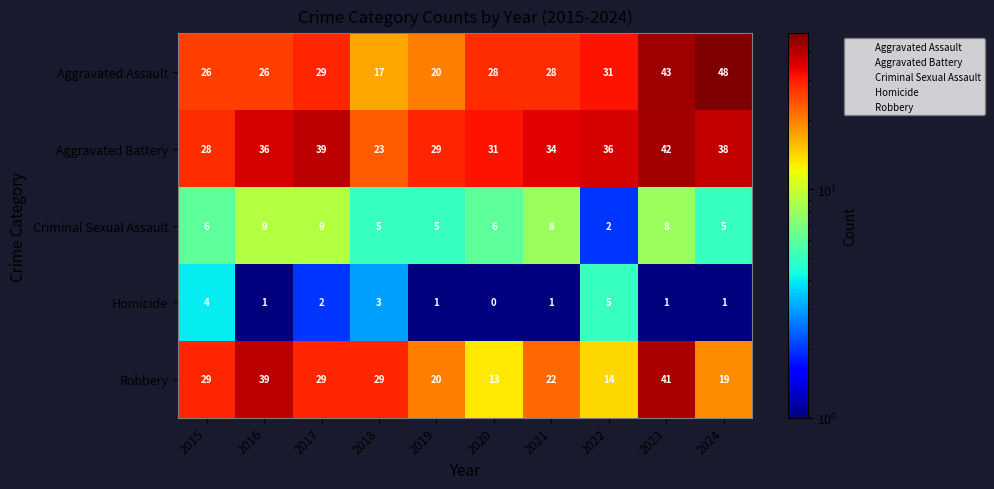

Which series has the largest total across all categories?

Aggravated Battery